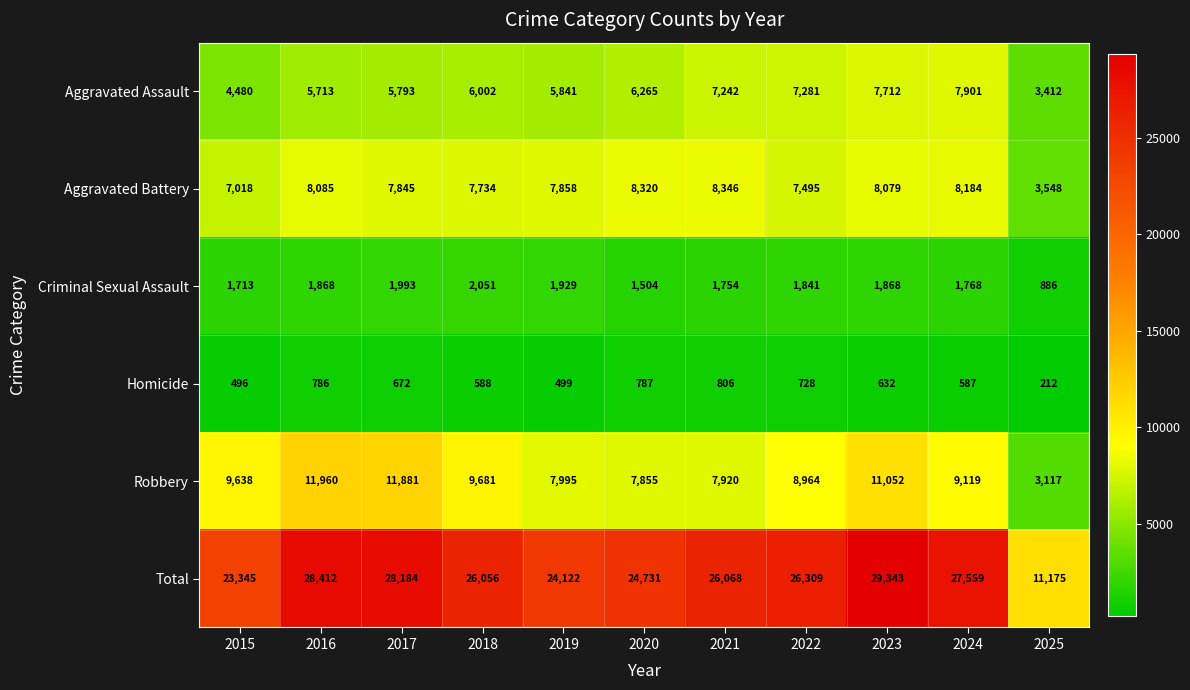

What is the difference between the maximum and second lowest values in the Robbery series?

4105